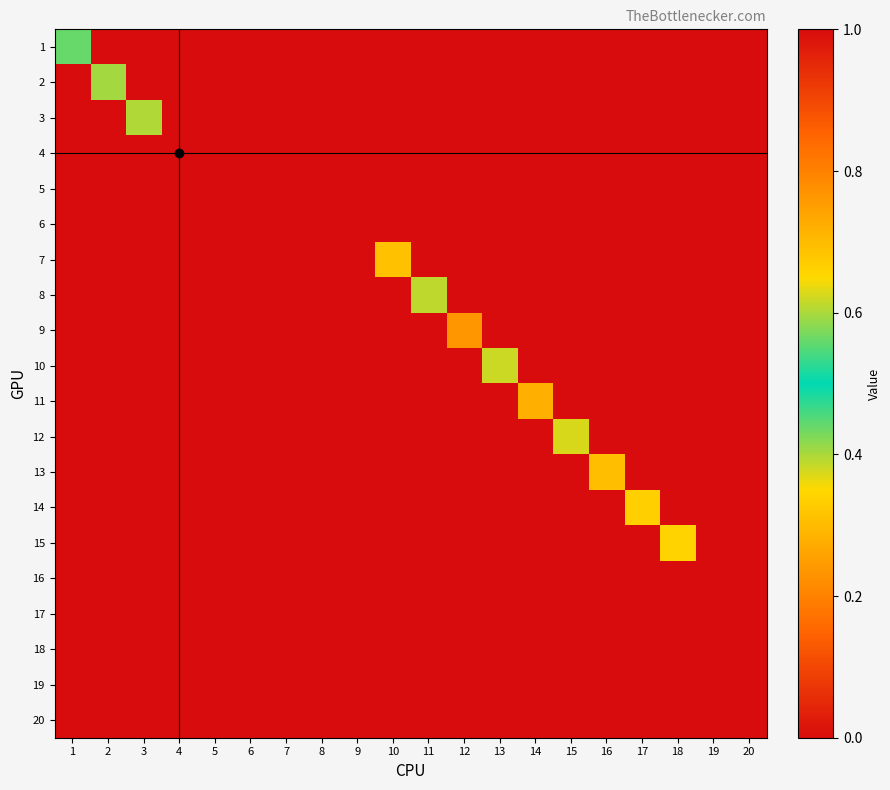

At how many categories does at least one series exceed 0?

12